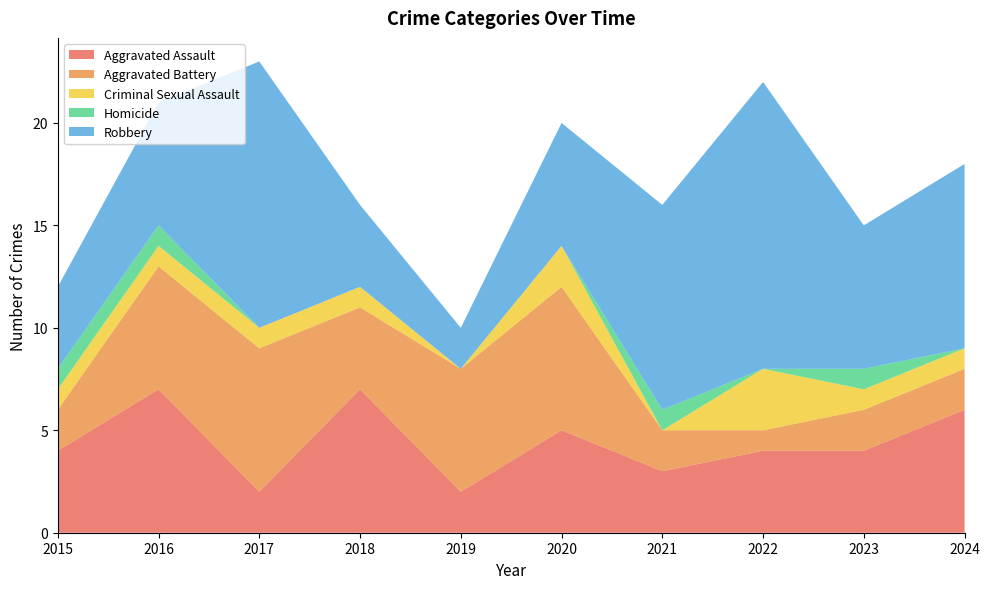

Reading left to right, extract all data points from this chart.

Aggravated Assault: 2015=4	2016=7	2017=2	2018=7	2019=2	2020=5	2021=3	2022=4	2023=4	2024=6
Aggravated Battery: 2015=2	2016=6	2017=7	2018=4	2019=6	2020=7	2021=2	2022=1	2023=2	2024=2
Criminal Sexual Assault: 2015=1	2016=1	2017=1	2018=1	2019=0	2020=2	2021=0	2022=3	2023=1	2024=1
Homicide: 2015=1	2016=1	2017=0	2018=0	2019=0	2020=0	2021=1	2022=0	2023=1	2024=0
Robbery: 2015=4	2016=6	2017=13	2018=4	2019=2	2020=6	2021=10	2022=14	2023=7	2024=9